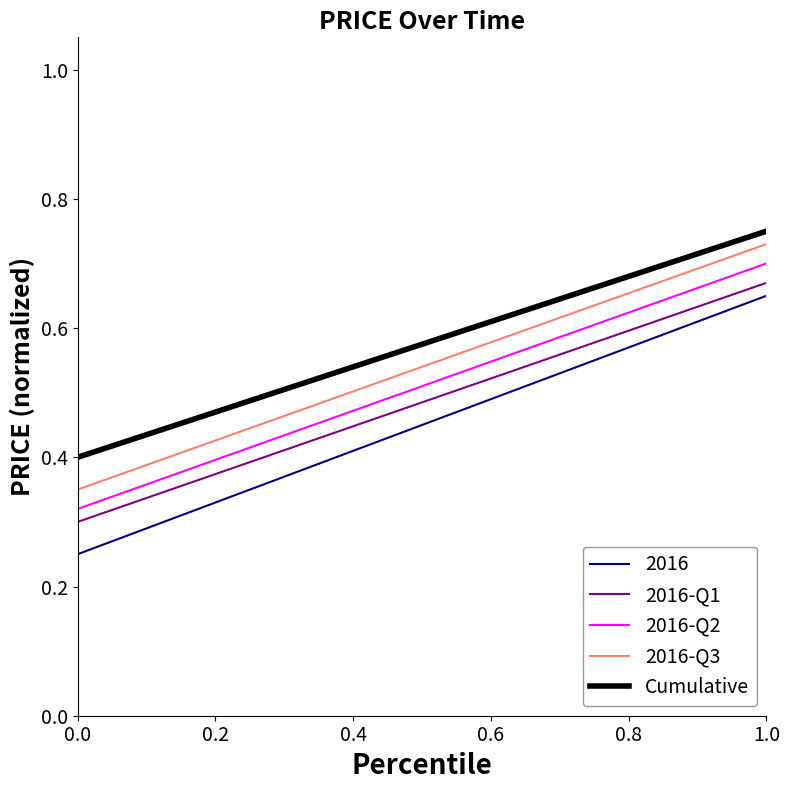

Which series has the widest spread of values?

2016